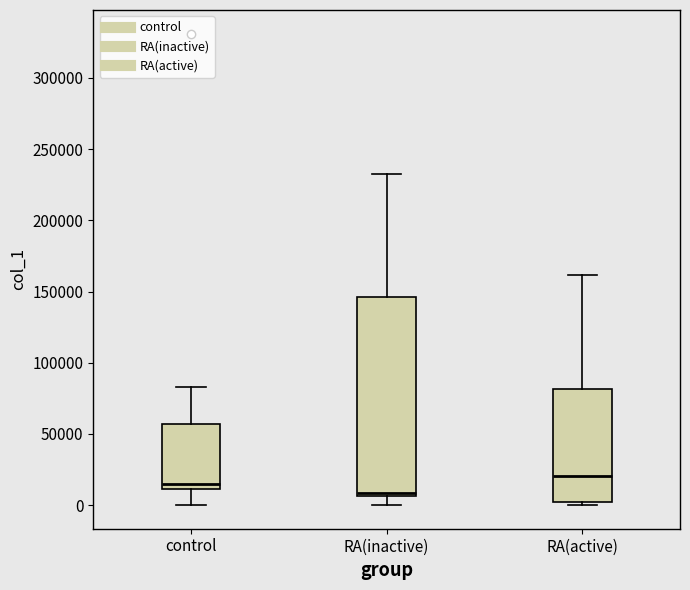

Reading left to right, transcribe this box plot: for each box, give where its median line is, the range the box spans, and where its two whiskers end, as read against the y-axis. The values are not printed on the chart, so give them approximately, as read against the axis.

control: median 15000, box 10000 to 55000, whiskers 0 to 85000
RA(inactive): median 10000, box 5000 to 145000, whiskers 0 to 230000
RA(active): median 20000, box 0 to 80000, whiskers 0 (just below the box's lower edge) to 160000